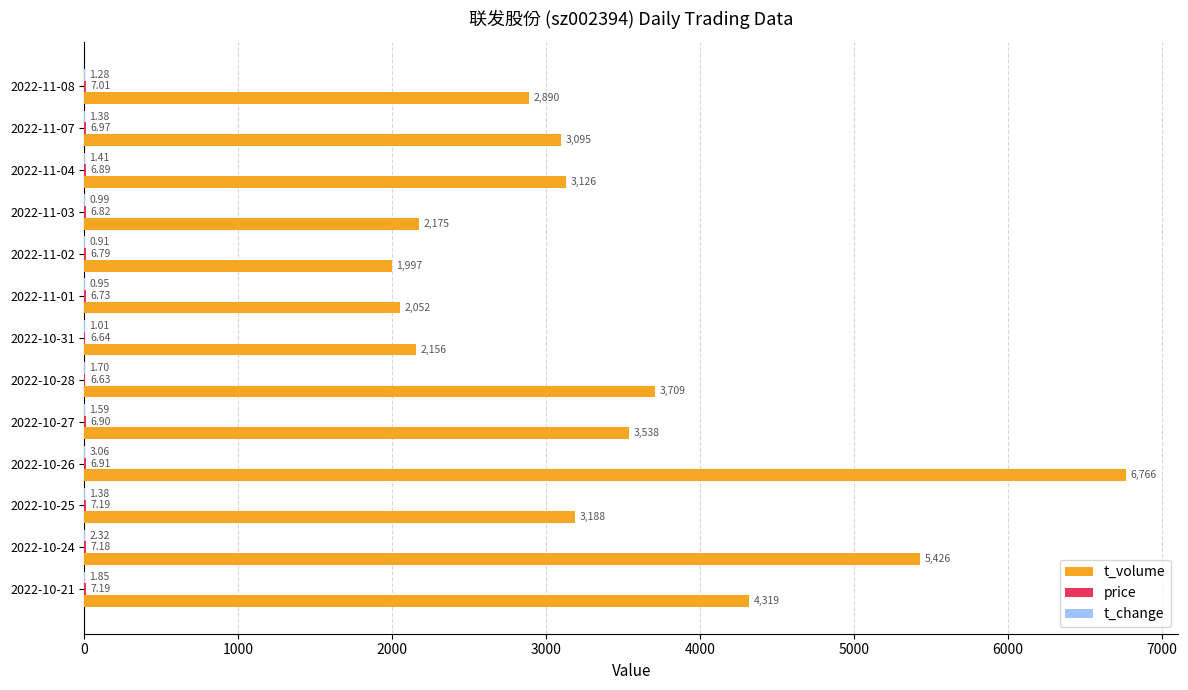

Which series has the largest total across all categories?

t_volume